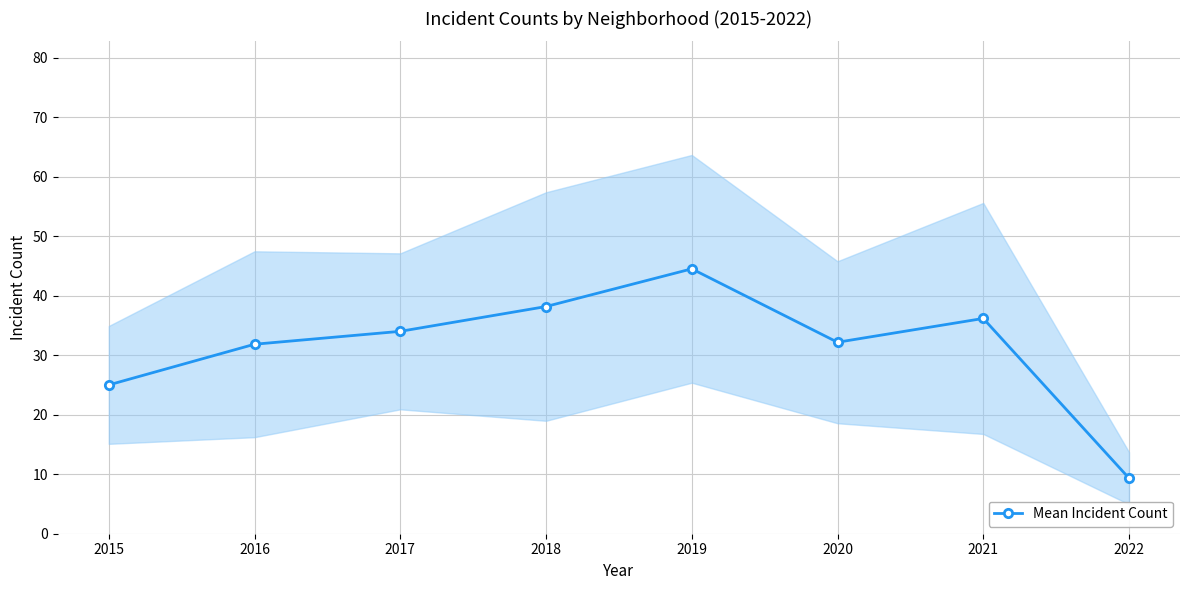

Rank the categories by value from highest to lowest.

2019, 2018, 2021, 2017, 2020, 2016, 2015, 2022